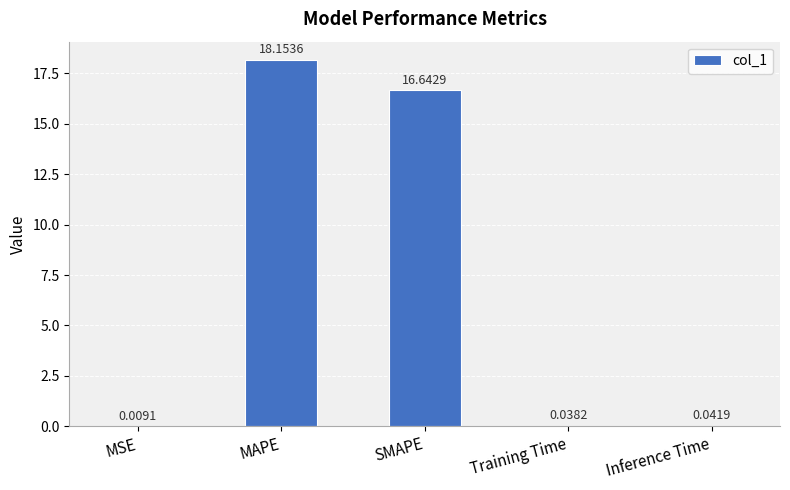

Between Training Time and MSE, which is larger?

Training Time